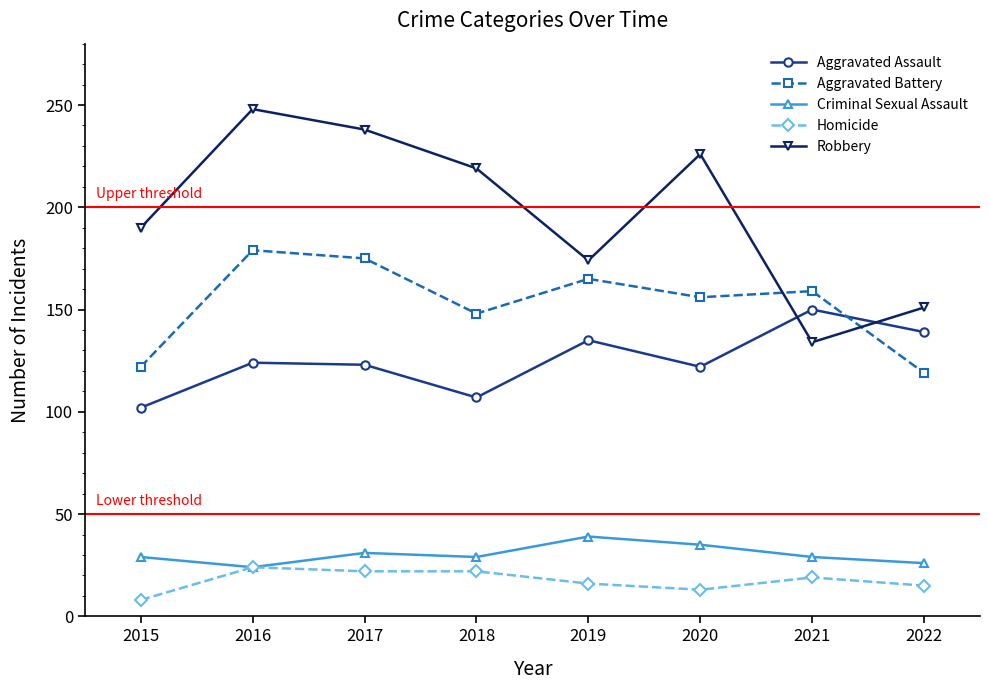

In Criminal Sexual Assault, how many points are higher than both neighbors (excluding endpoints)?

2